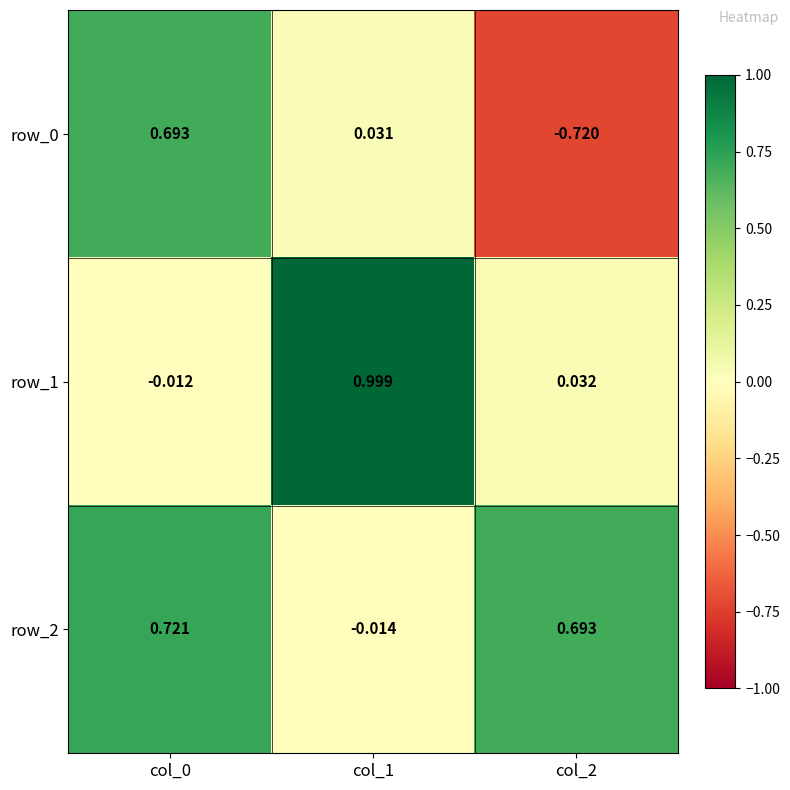

Reading left to right, list all the values displayed in this chart.

row_0: col_0=0.7	col_1=0.0	col_2=-0.7
row_1: col_0=-0.0	col_1=1.0	col_2=0.0
row_2: col_0=0.7	col_1=-0.0	col_2=0.7